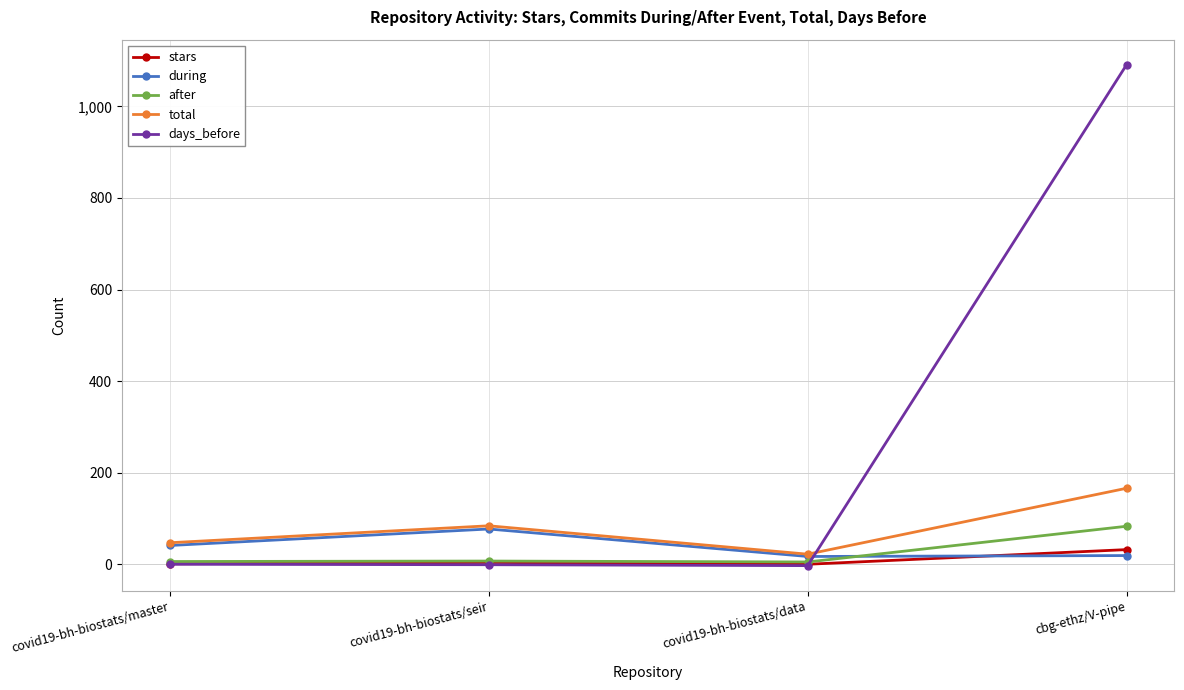

What is the highest value of the after series?

83